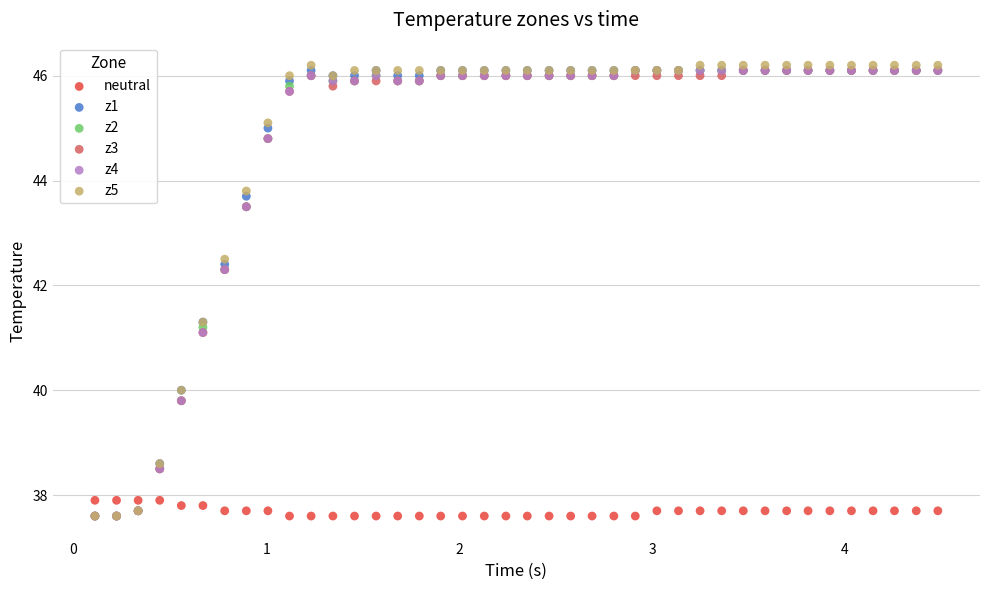

What are all the series names shown in the legend?

neutral, z1, z2, z3, z4, z5